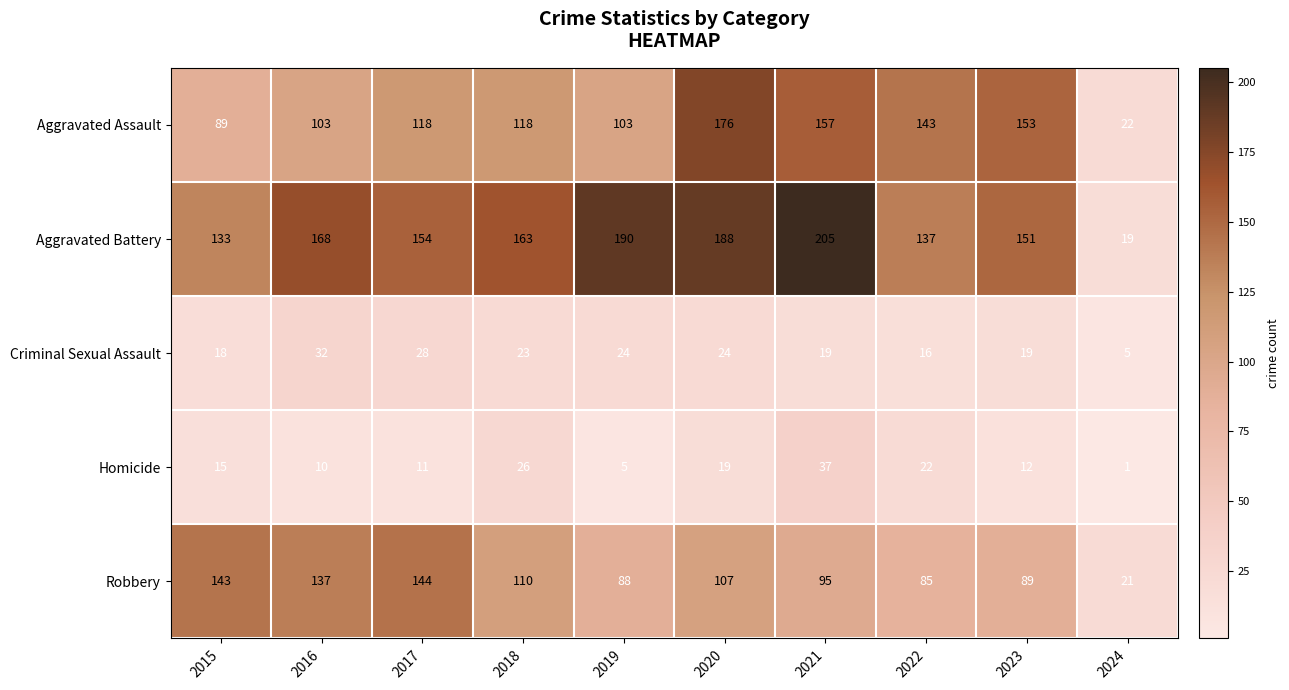

What is the difference between the second highest and minimum values in the Criminal Sexual Assault series?

23